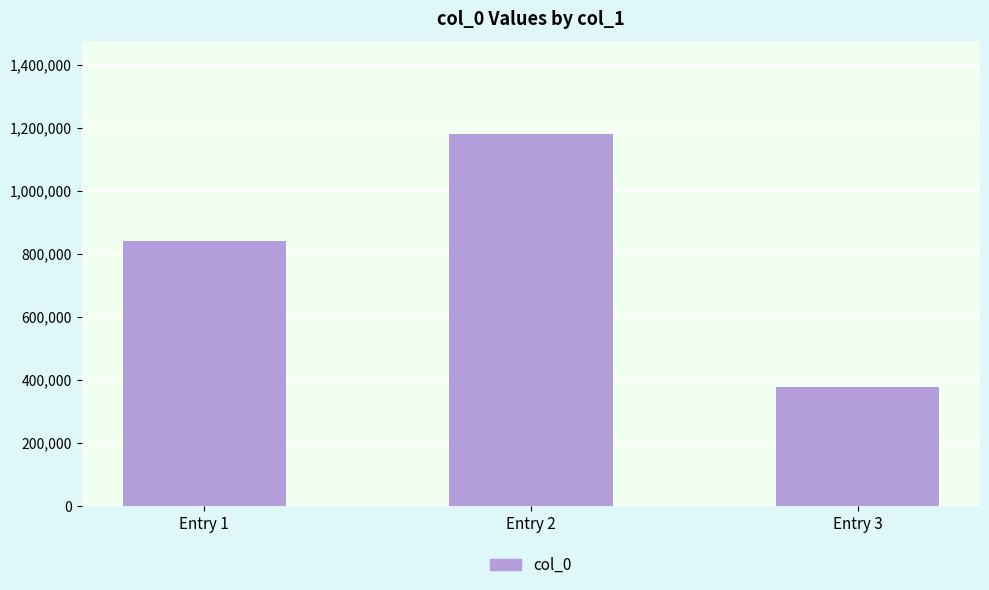

How many values are between 377816 and 1178726?

3